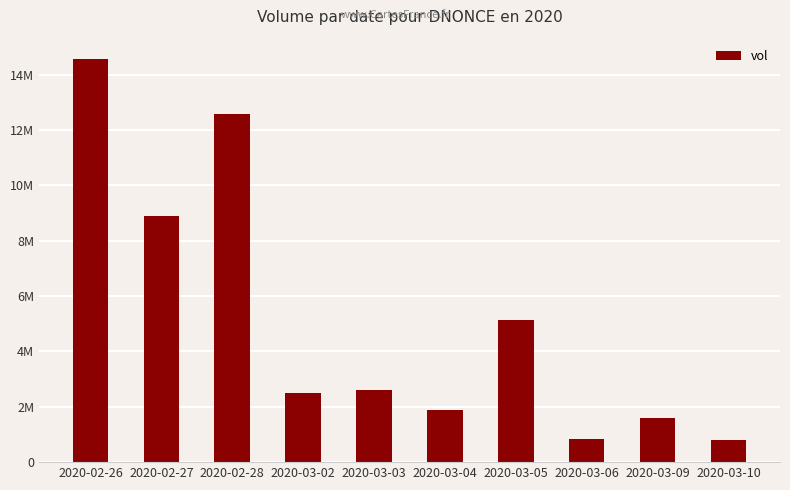

Reading left to right, what are all the values shown in this chart?

14570500	8882500	12562300	2495000	2622000	1895600	5138900	849900	1598700	783400